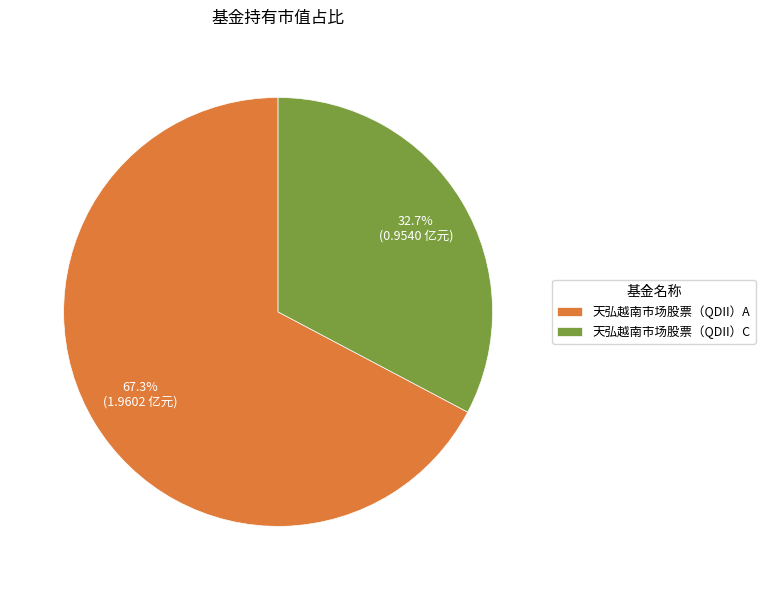

How many slices are in this pie chart?

2